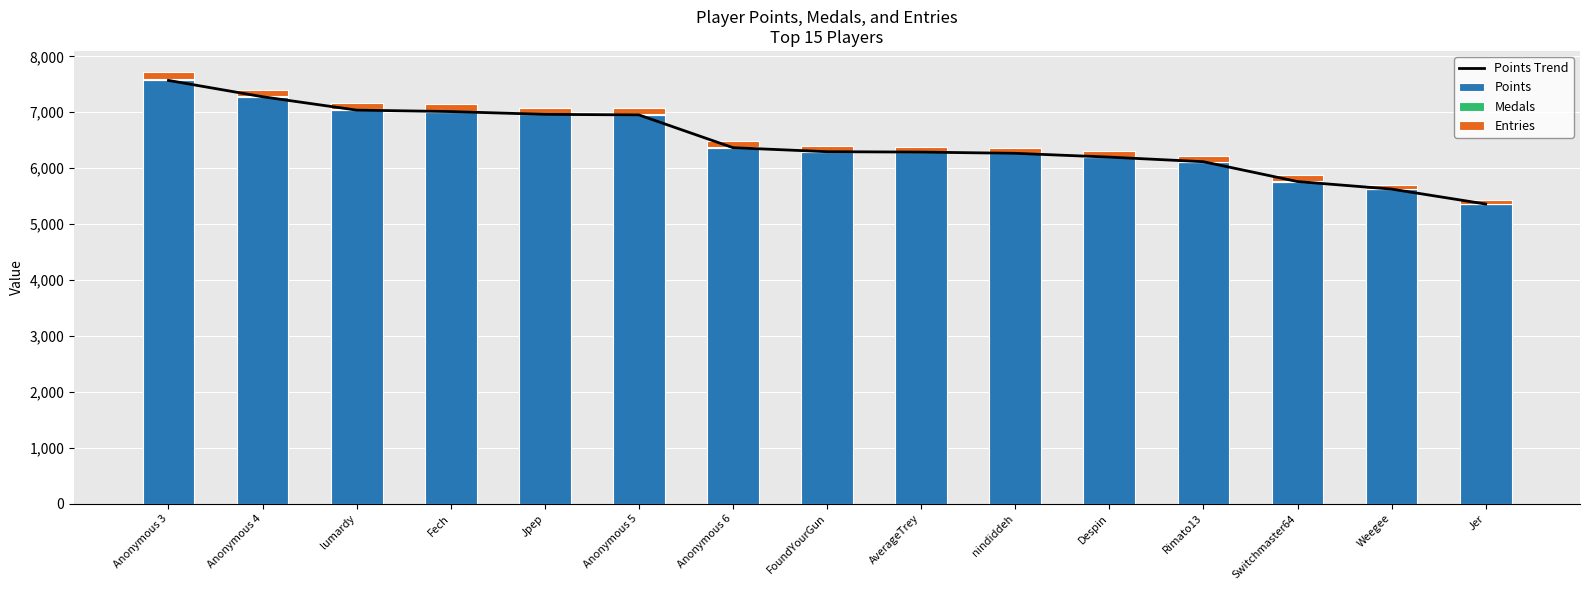

What are all the series names shown in the legend?

Points Trend, Points, Medals, Entries